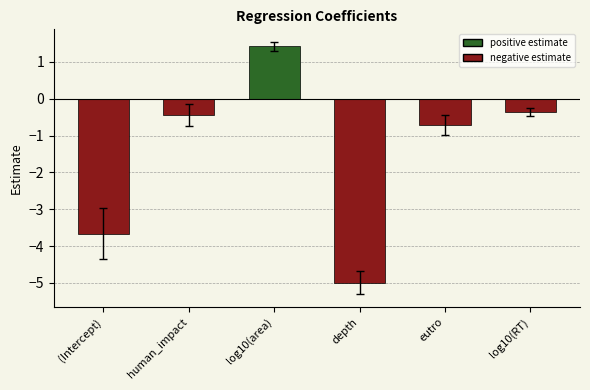

True or false: the data shows -0.7 at eutro.

True